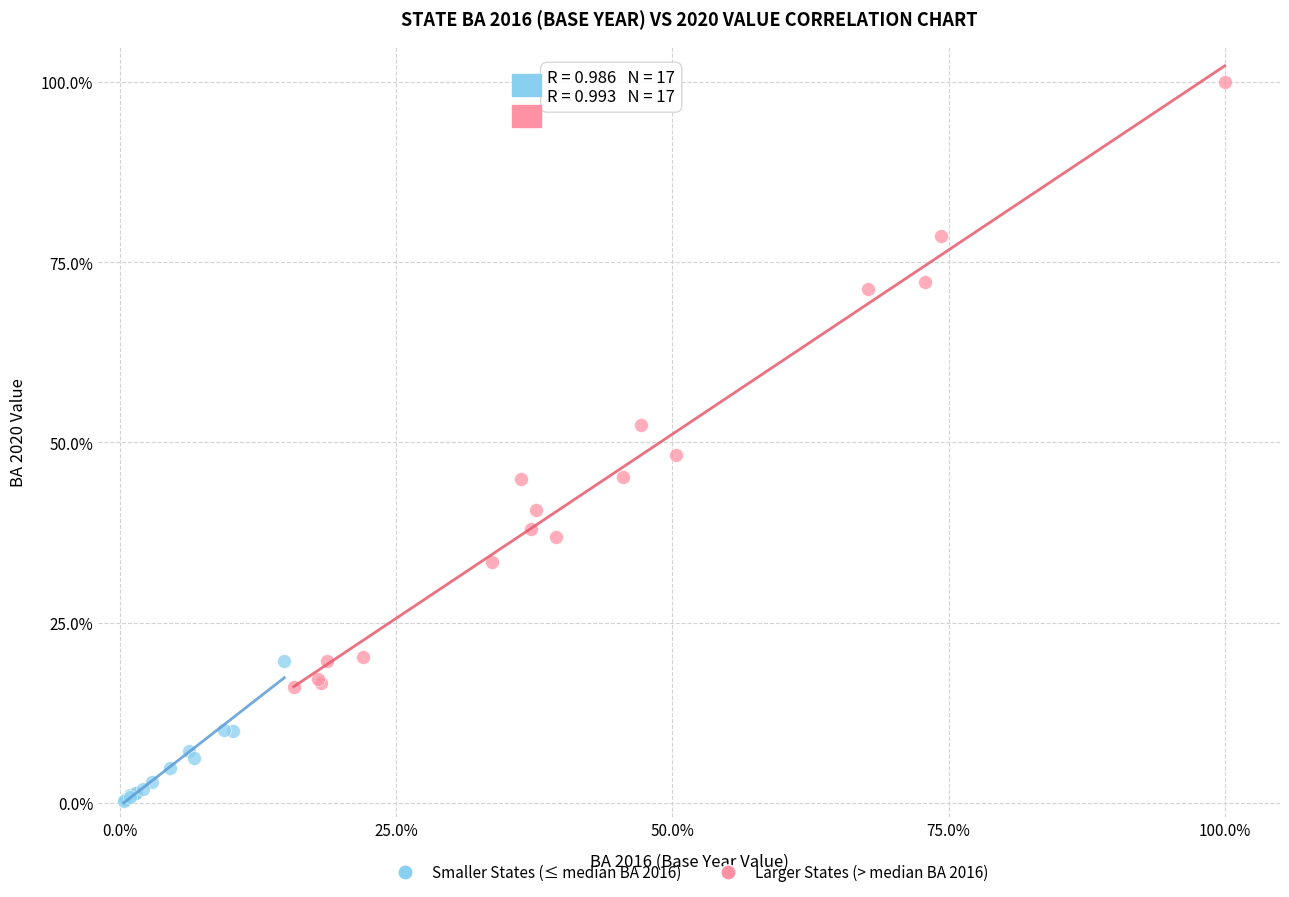

Which series contains the lowest Y value?

Smaller States (≤ median BA 2016)